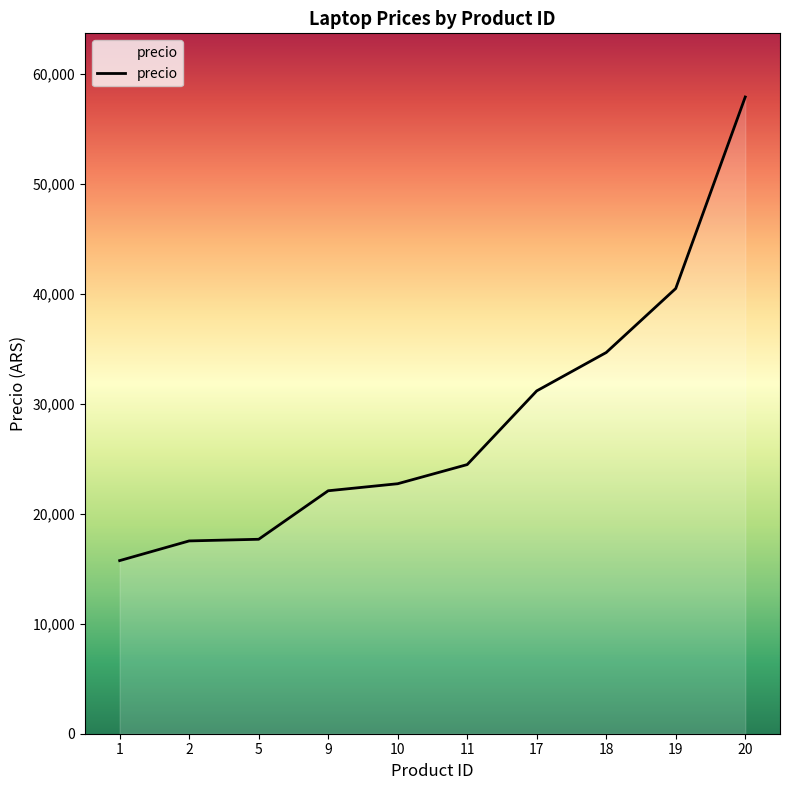

The chart shows a value of 40479 at 19. True or false?

True